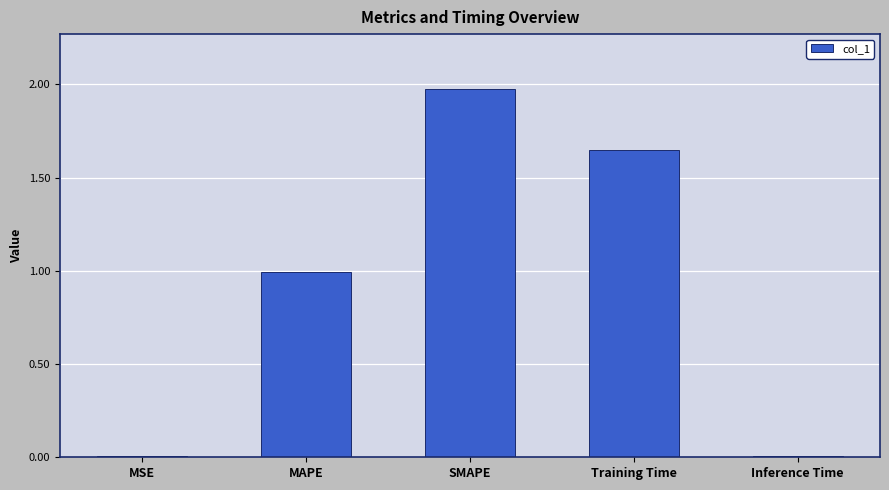

Between MSE and Training Time, which is larger?

Training Time